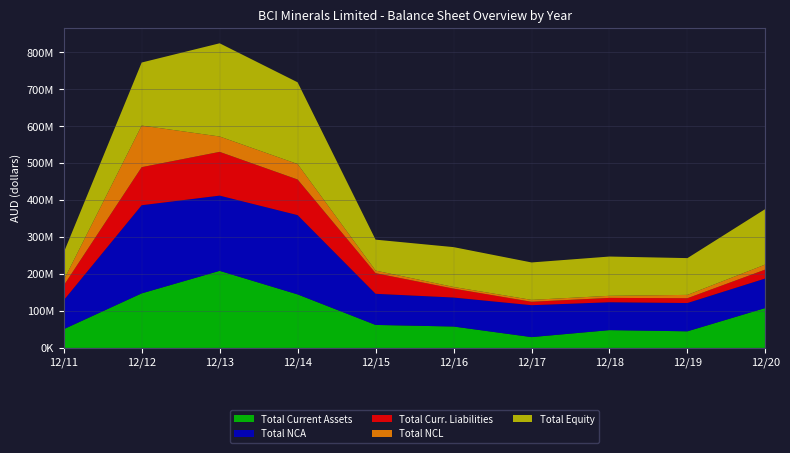

Reading right to left, list all the values displayed in this chart.

Total Current Assets: 108112000	44971000	48174000	29281000	57937000	62234000	144836000	208609929	147630859	50661674
Total NCA: 79961000	76570000	75490000	86390000	78481000	84281000	214618000	203642006	238593147	78284247
Total Curr. Liabilities: 24171000	13024000	11745000	9214000	24050000	55774000	96377000	118389816	102997514	39915528
Total NCL: 13604000	8999000	5663000	5175000	4566000	6993000	41863000	41597080	112603798	14573938
Total Equity: 150298000	99518000	106256000	101282000	107802000	83748000	221214000	252265039	170622694	74456455